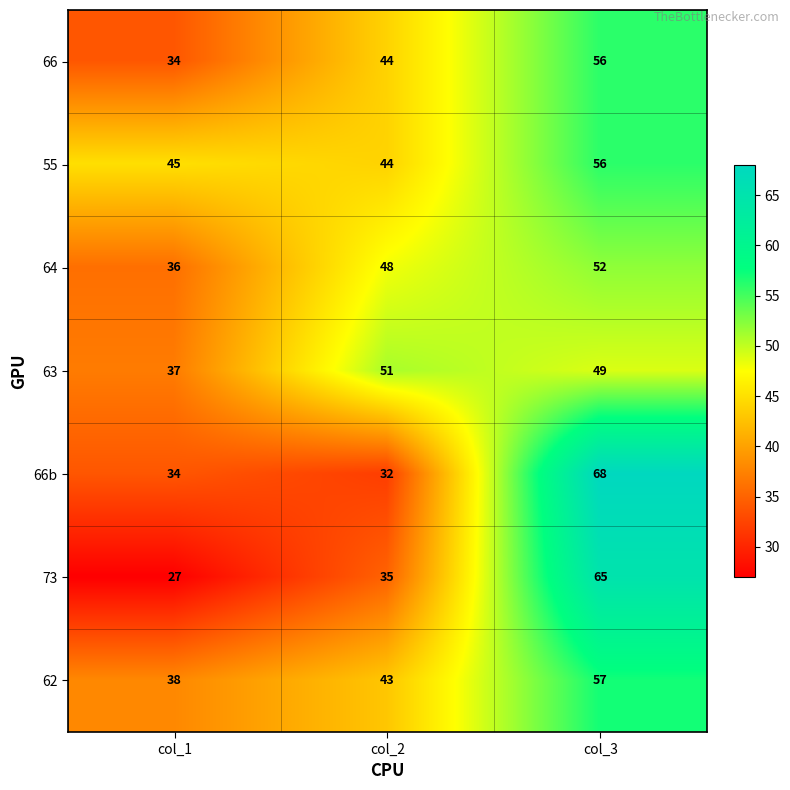

Rank the categories by 63 value from lowest to highest.

col_1, col_3, col_2